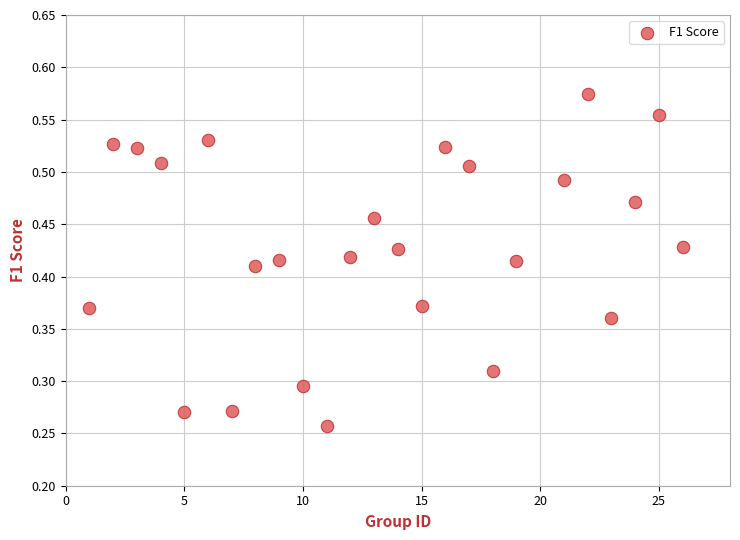

What is the range of X values (max minus min)?

25.0